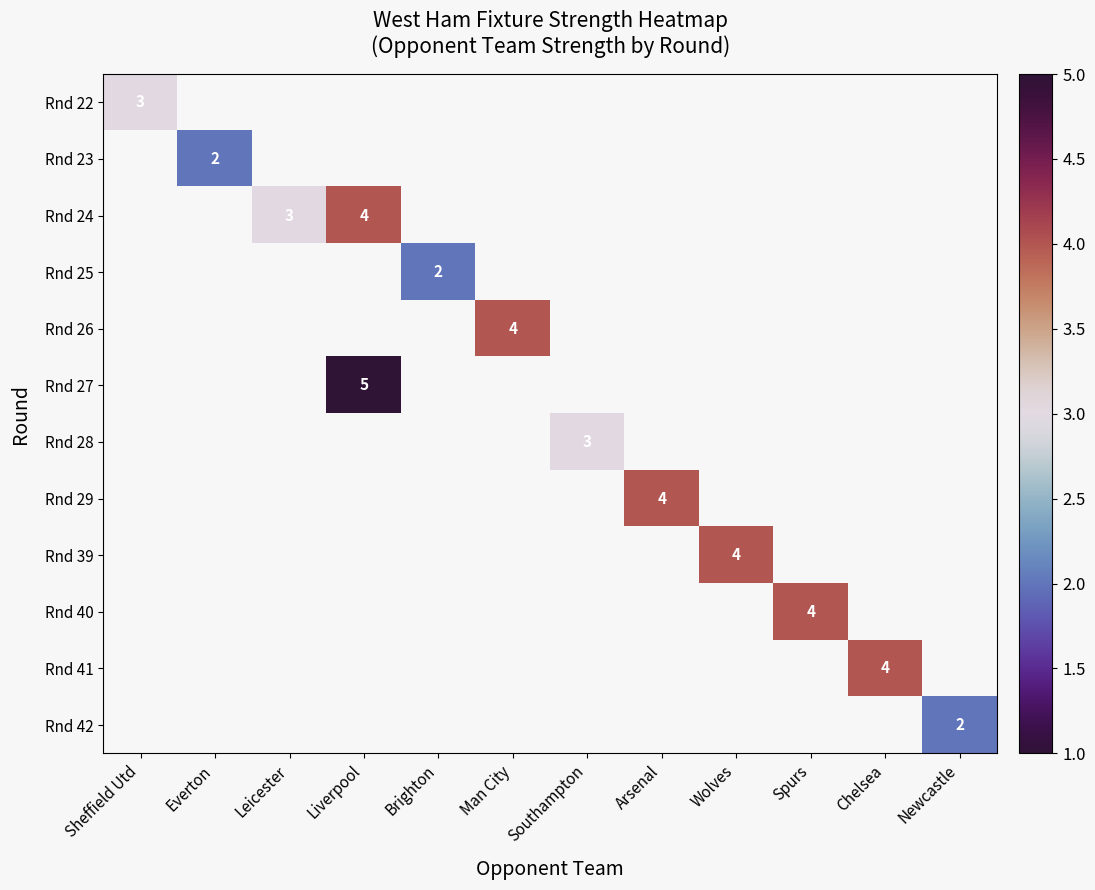

What is the smallest value displayed?

2.0